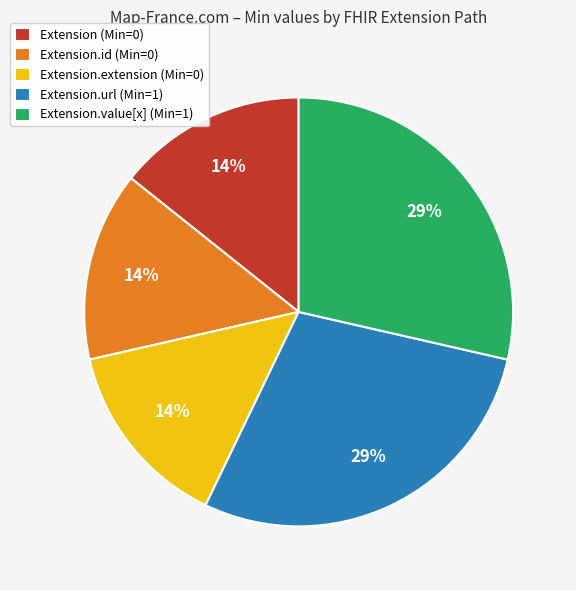

Is the sum of Extension (Min=0) and Extension.value[x] (Min=1) greater than half?

No